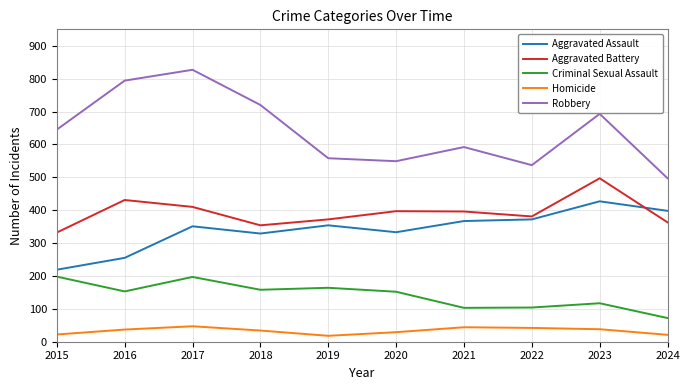

How many distinct data groups are displayed?

5